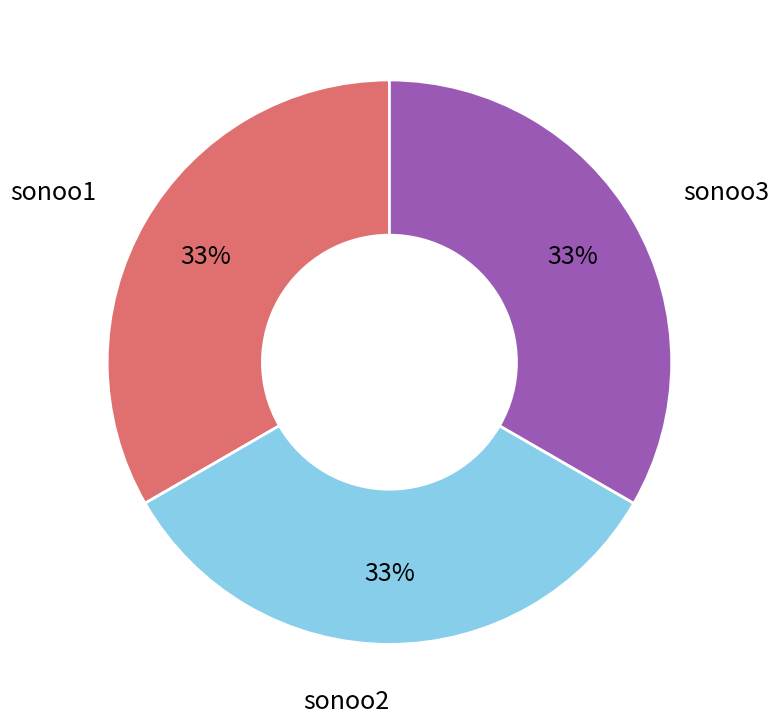

To the nearest percent, what is the average slice percentage?

33%